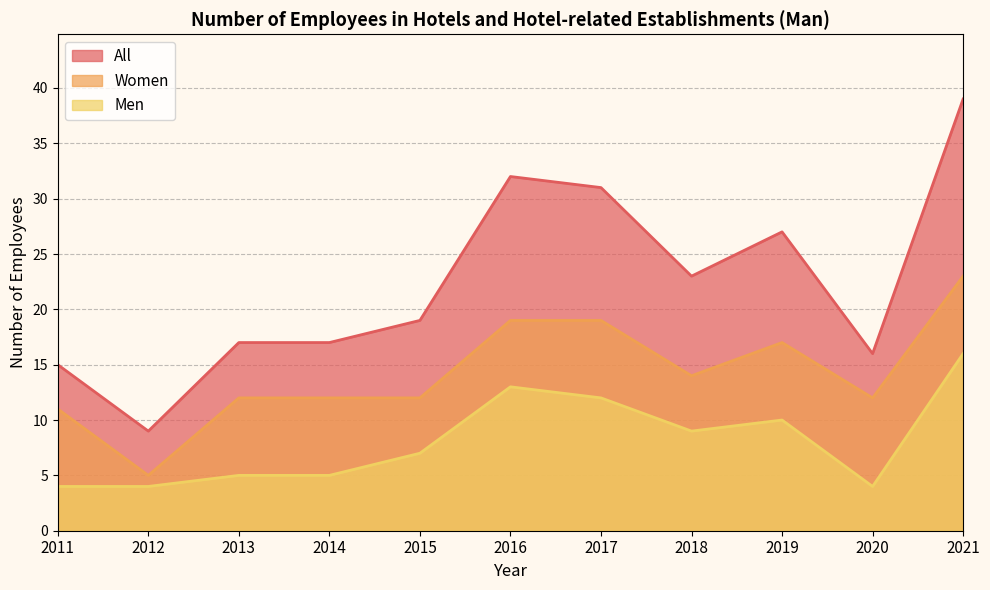

What is the minimum value for All?

9